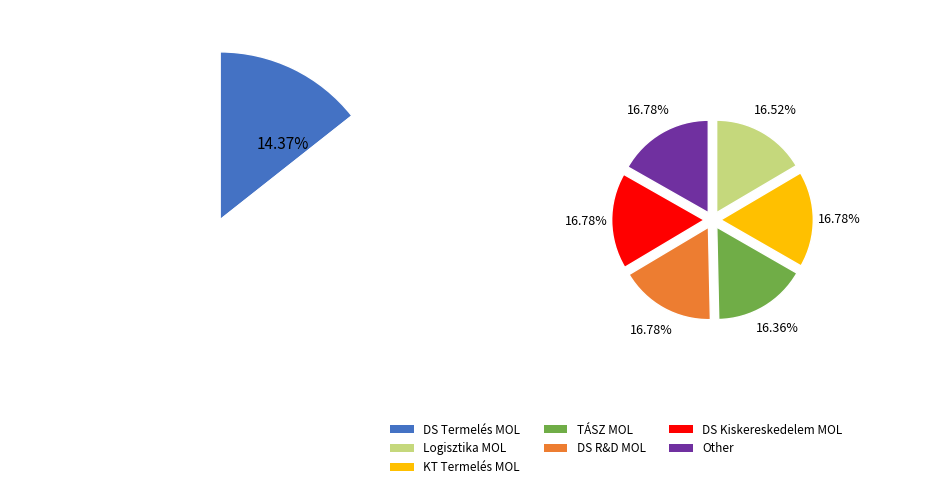

Between 4 and 2, which is larger?

4